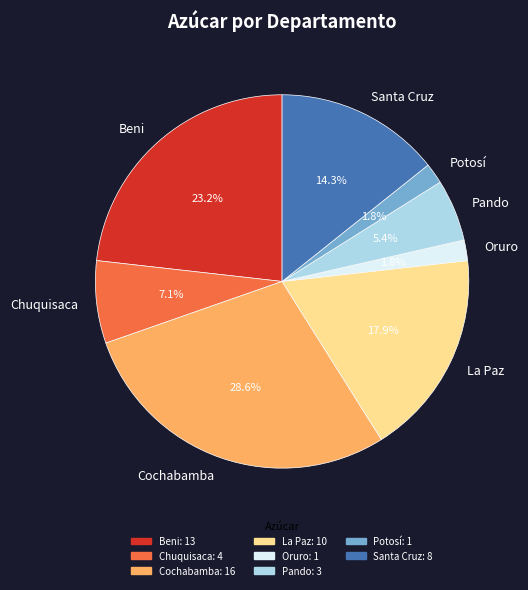

The Santa Cruz slice represents 4% of the pie. True or false?

False